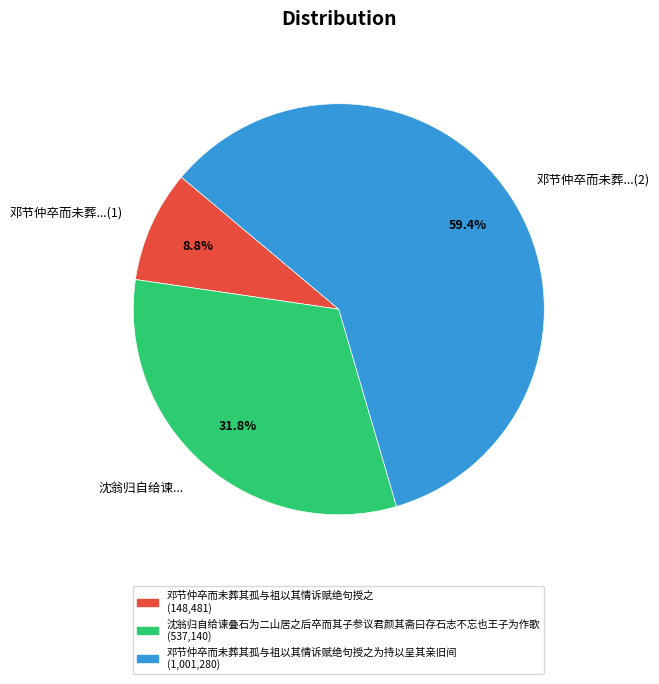

Does any single category account for the majority?

Yes